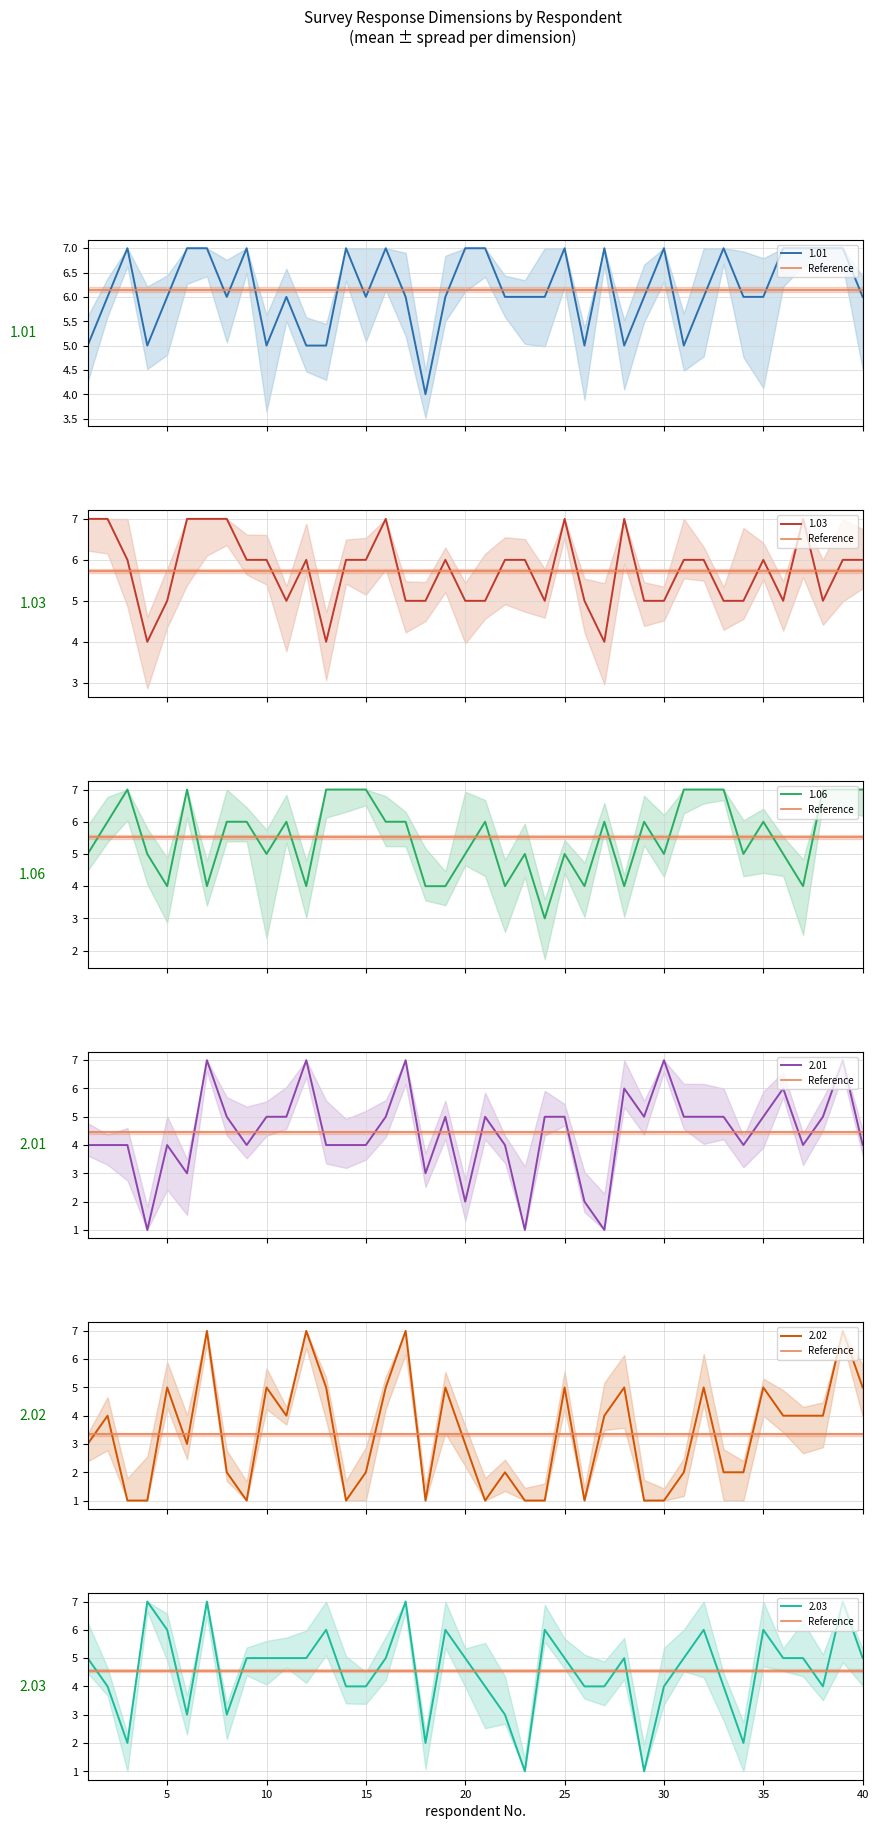

What is the value of the 2.02 point at the 28th from the left?

5